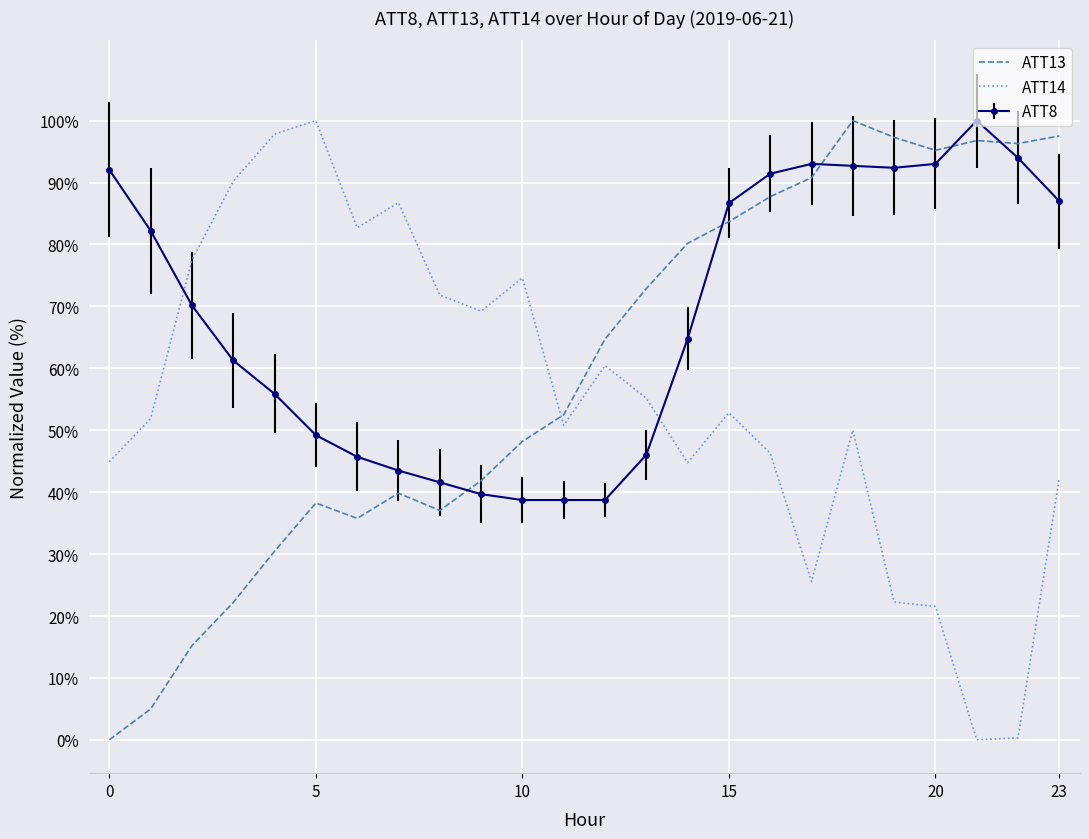

Rank the series by their average value, from highest to lowest.

ATT8, ATT13, ATT14